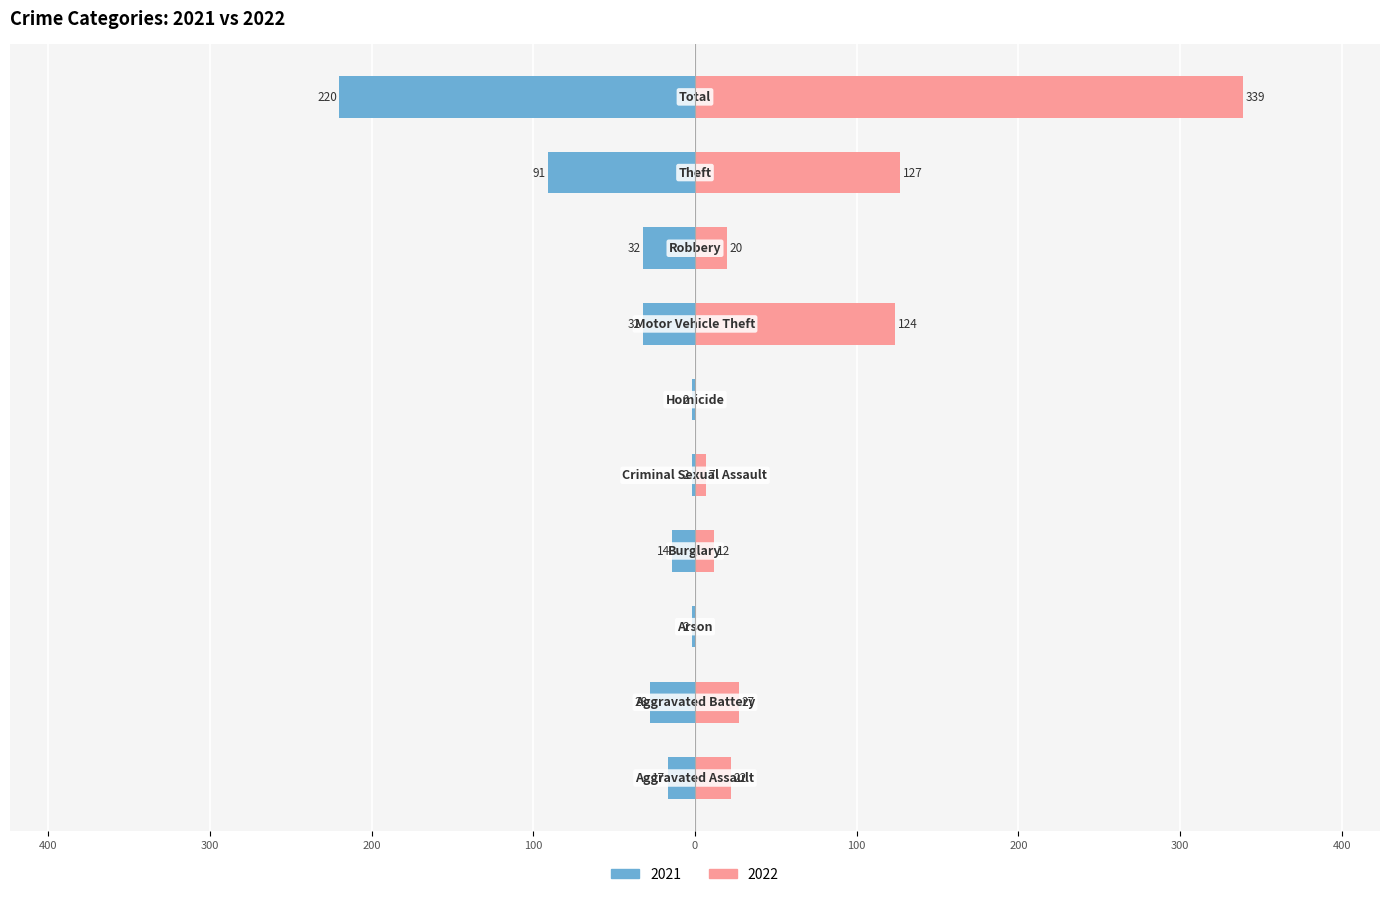

The 2022 series shows 29 at Robbery. True or false?

False